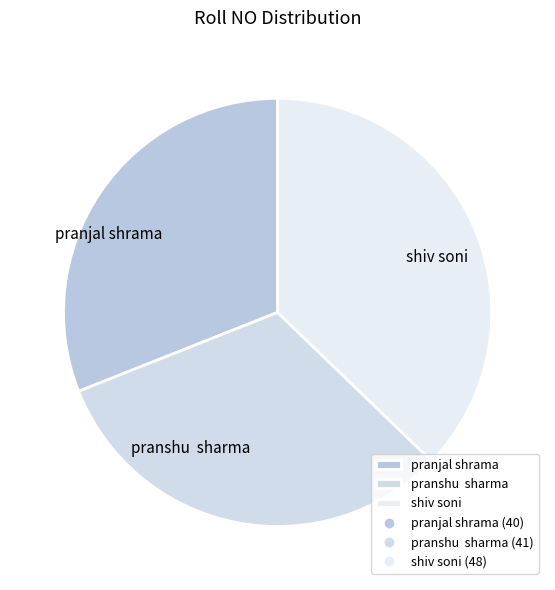

Rank the categories by value from highest to lowest.

shiv soni, pranshu sharma, pranjal shrama